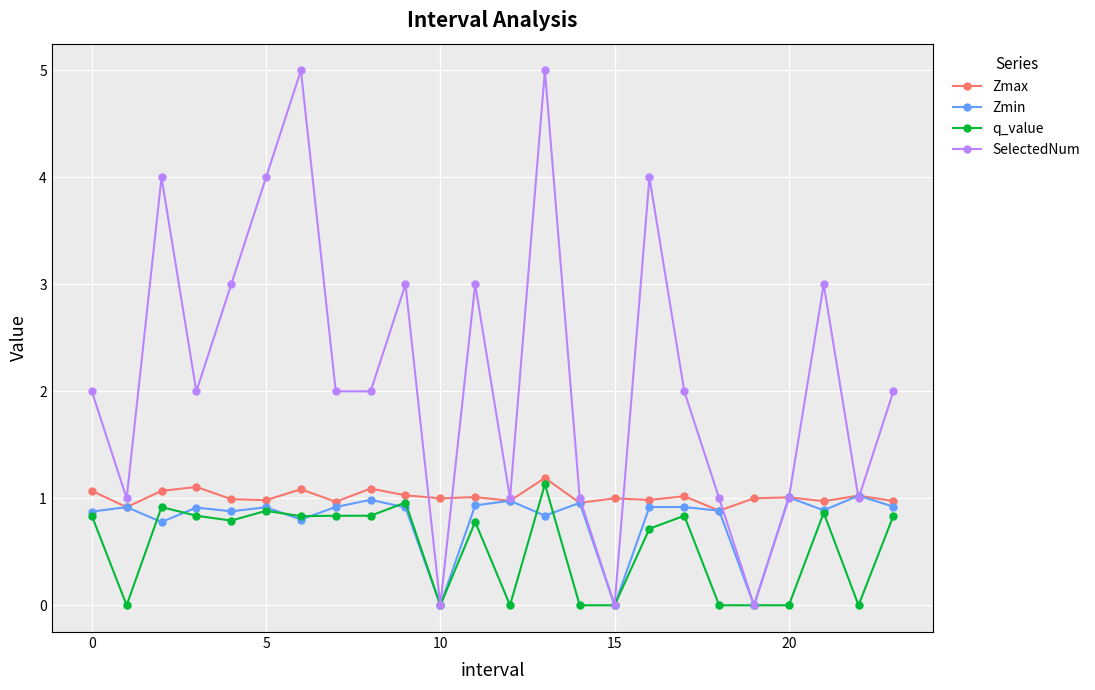

What is the value of the Zmin point at the 1st from the left?

0.9